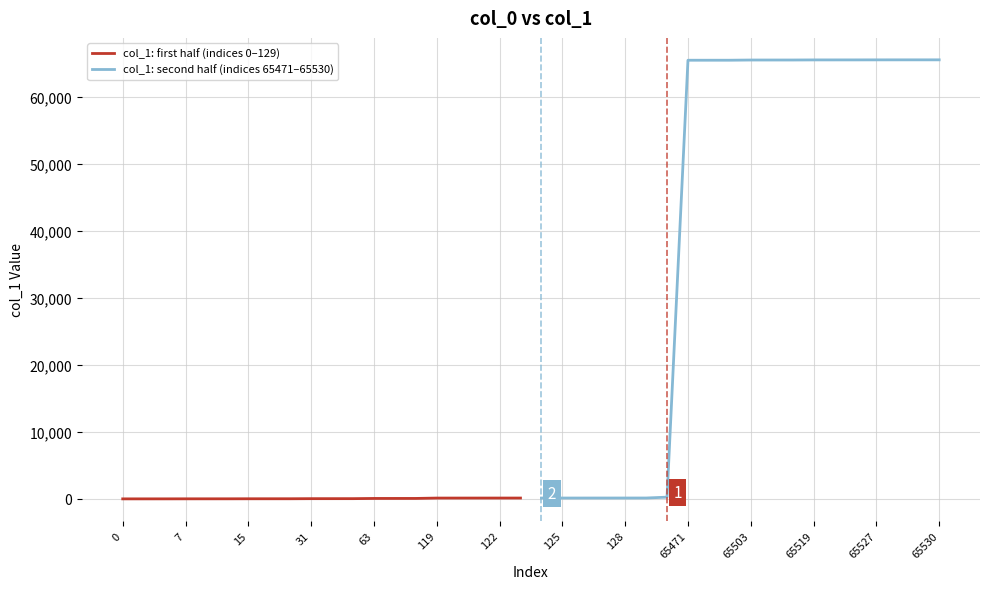

True or false: col_1: second half (indices 65471–65530) and col_1: first half (indices 0–129) intersect in this chart.

False